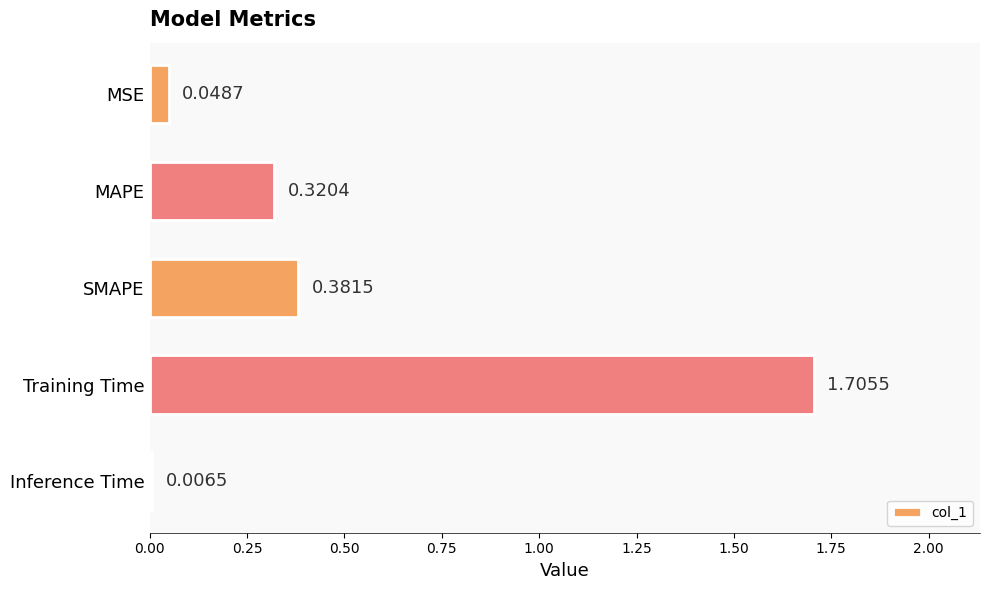

Which label corresponds to the smallest value in the chart?

Inference Time